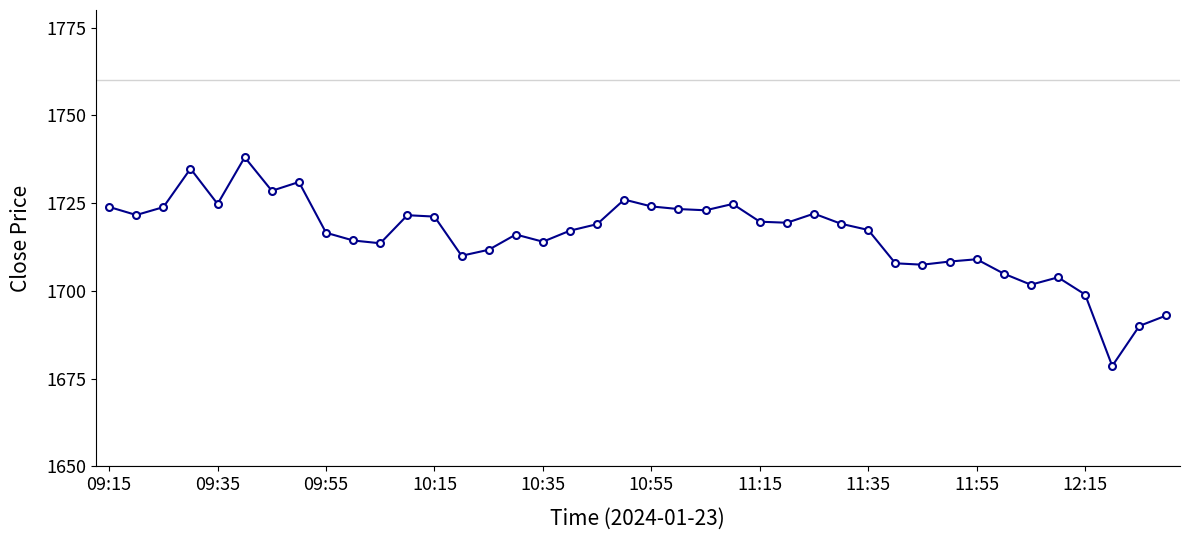

How many categories are shown in the chart?

40